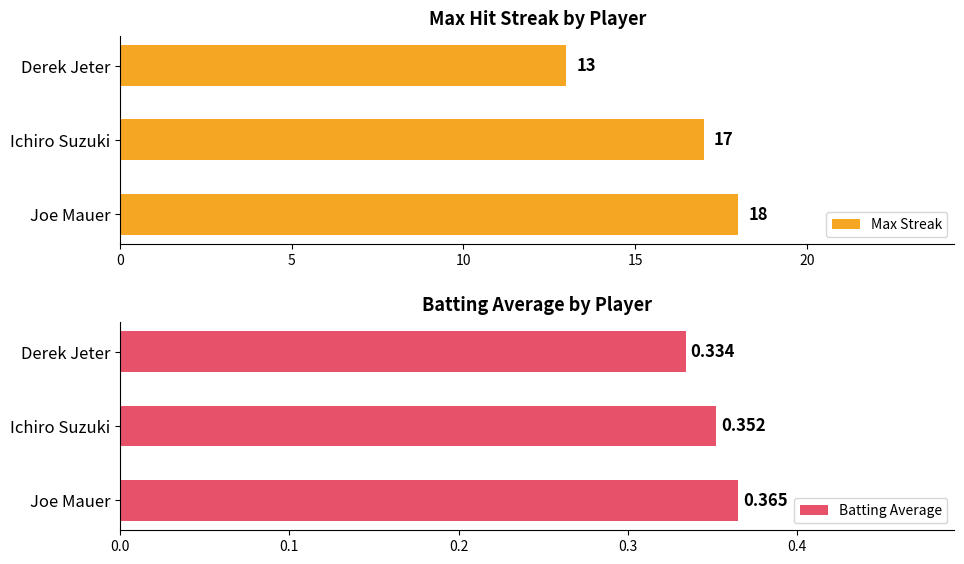

List the series in order of their overall mean, highest first.

Max Streak, Batting Average